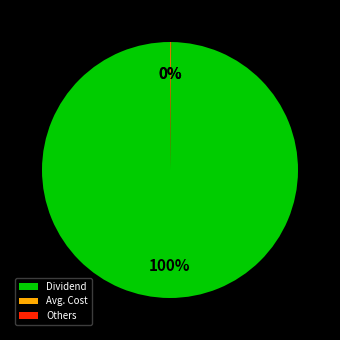

To the nearest percent, what percentage of the pie is Dividend?

100%